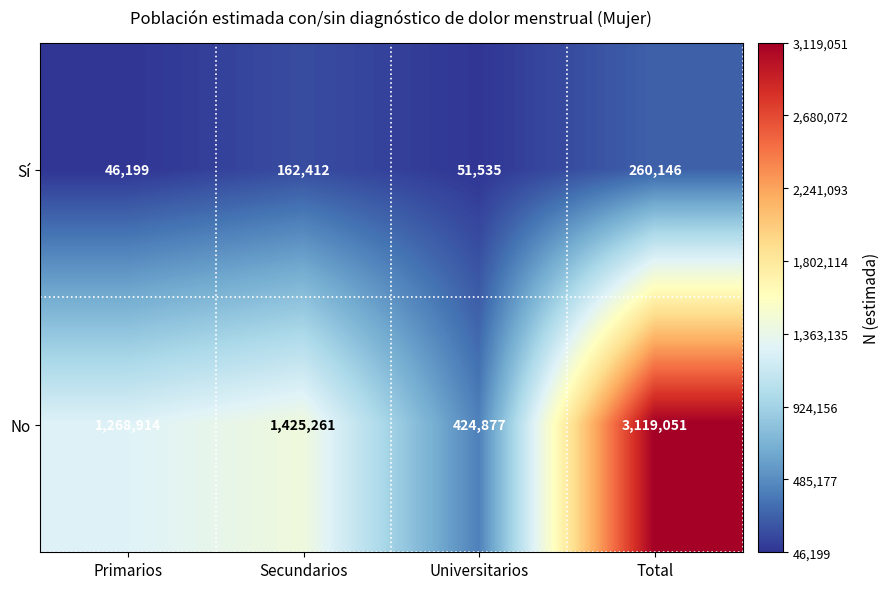

Where is No nearest to the value 1771964?

Secundarios